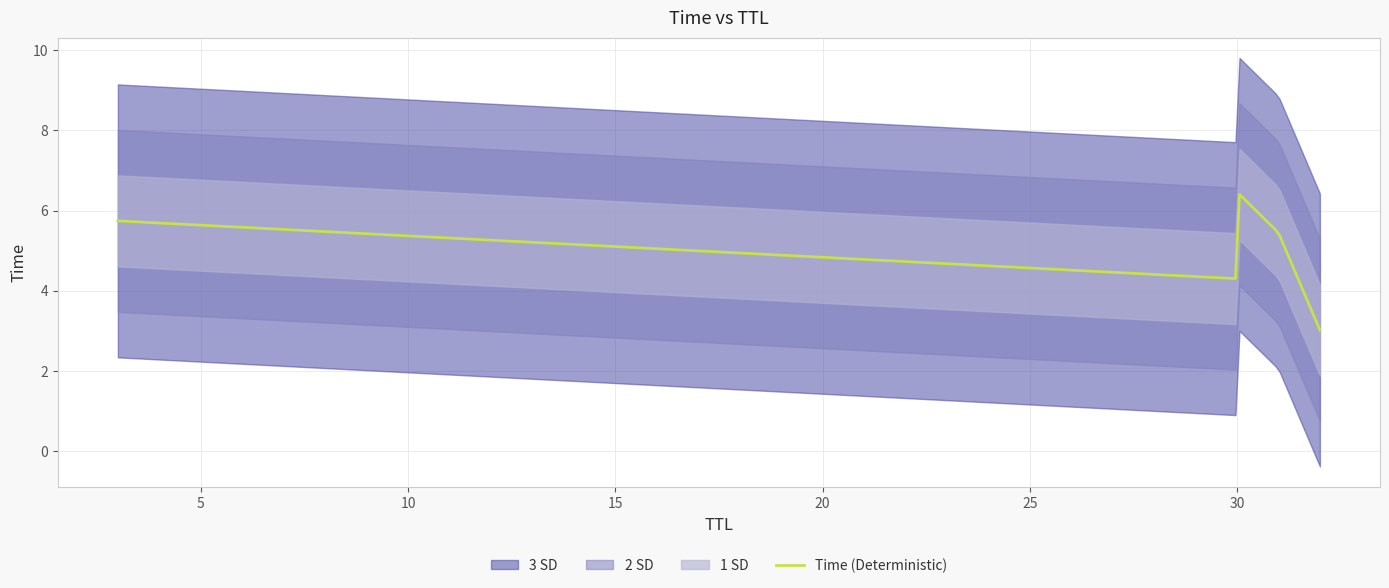

True or false: the data has more than 0 interior local peaks.

False